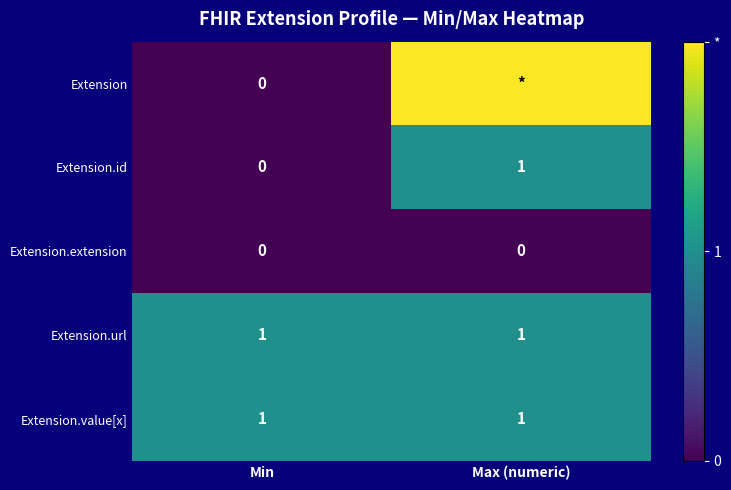

Is it true that Extension.id equals 1 at Max (numeric)?

True